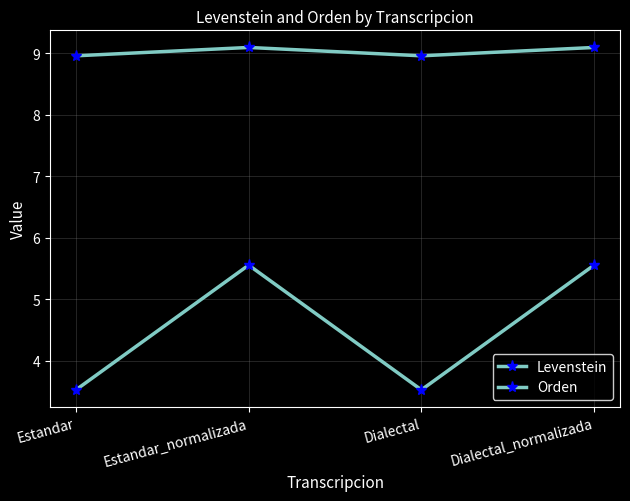

Rank the categories by Levenstein value from highest to lowest.

Estandar_normalizada, Dialectal_normalizada, Estandar, Dialectal